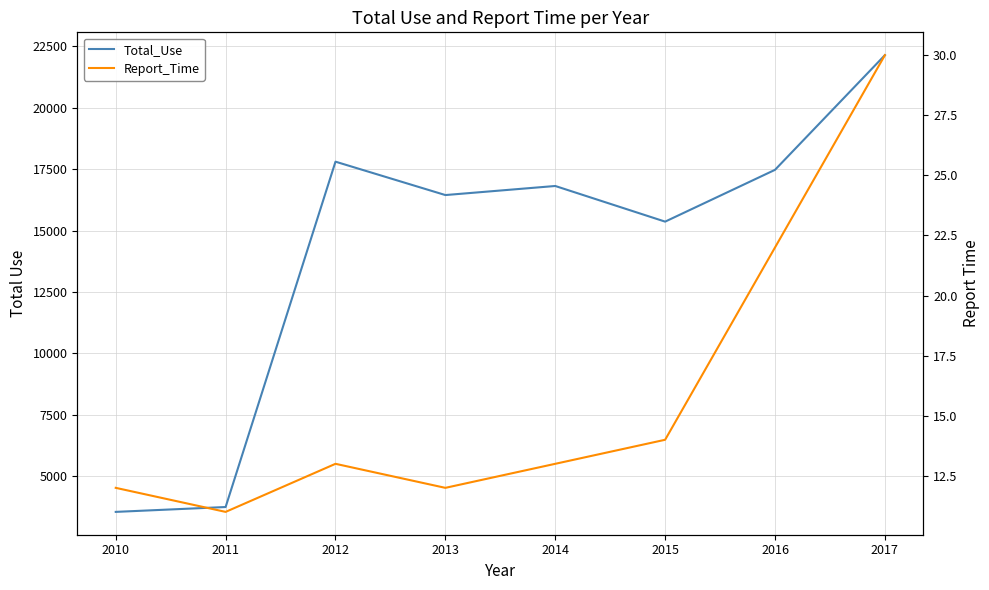

Where is the first local maximum for Total_Use?

2012